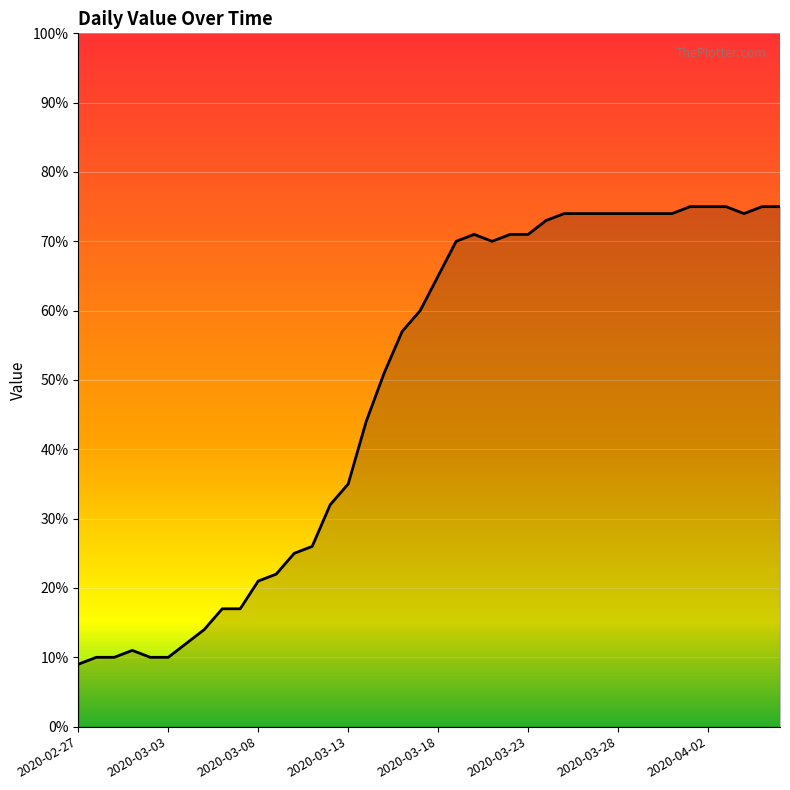

What is the smallest value displayed?

9